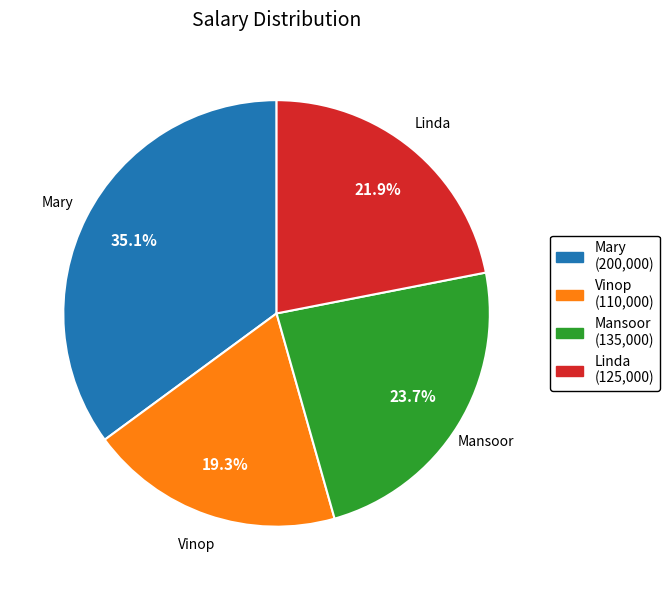

Count the number of slices in the pie.

4